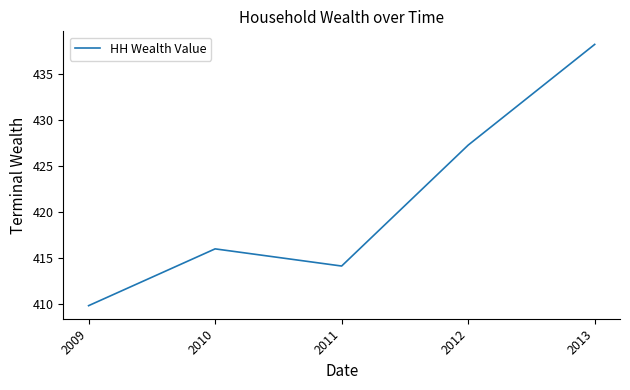

What is the difference between the second highest and second lowest values?

13.1